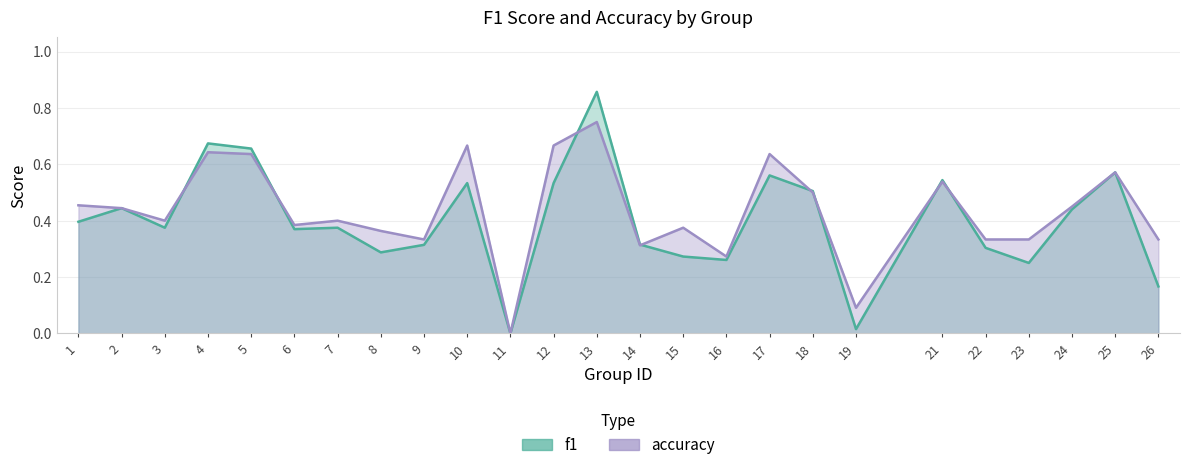

At which category does accuracy reach its first local valley?

3